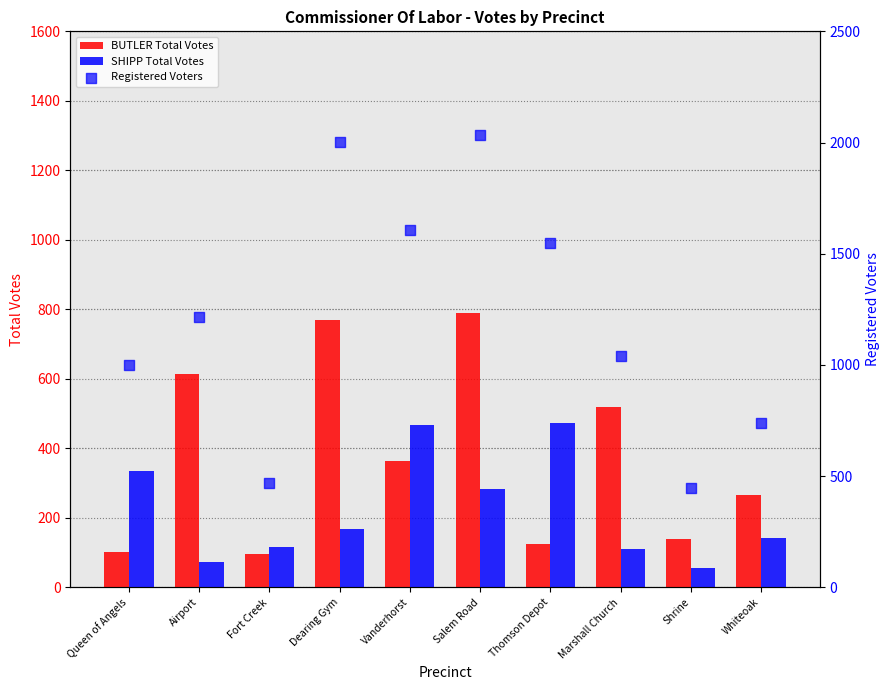

Which series has the largest Y range (max minus min)?

Registered Voters